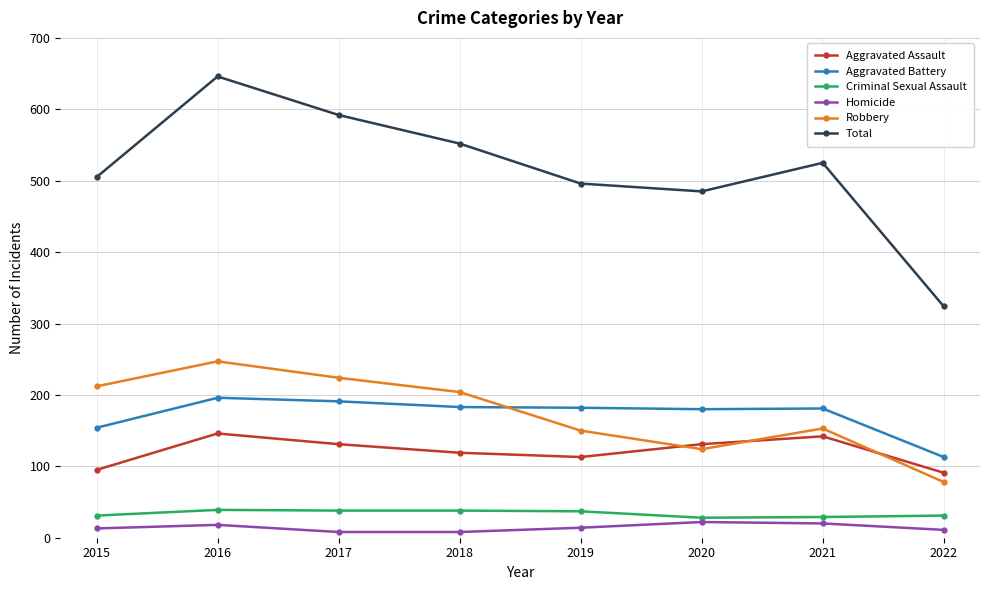

What is the approximate value of Criminal Sexual Assault at 2015, to the nearest 10?

30